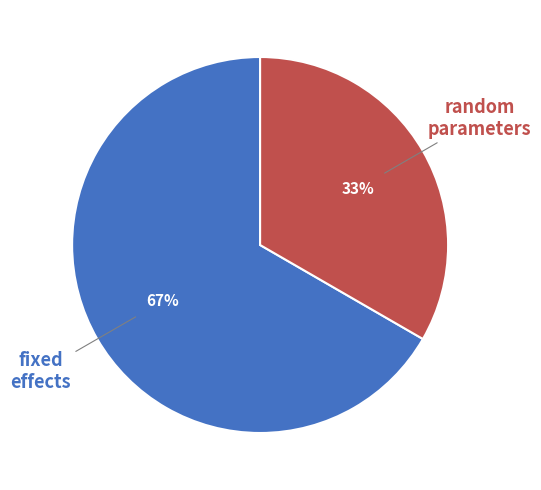

Is there any slice that represents more than half of the pie?

Yes